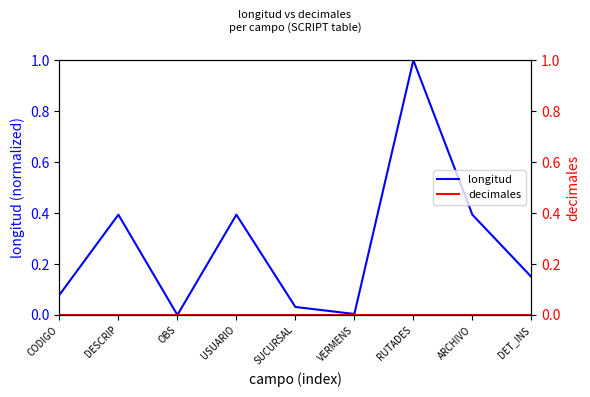

Reading left to right, list all the values displayed in this chart.

longitud: 0.1	0.4	0.0	0.4	0.0	0.0	1.0	0.4	0.1
decimales: 0.0	0.0	0.0	0.0	0.0	0.0	0.0	0.0	0.0